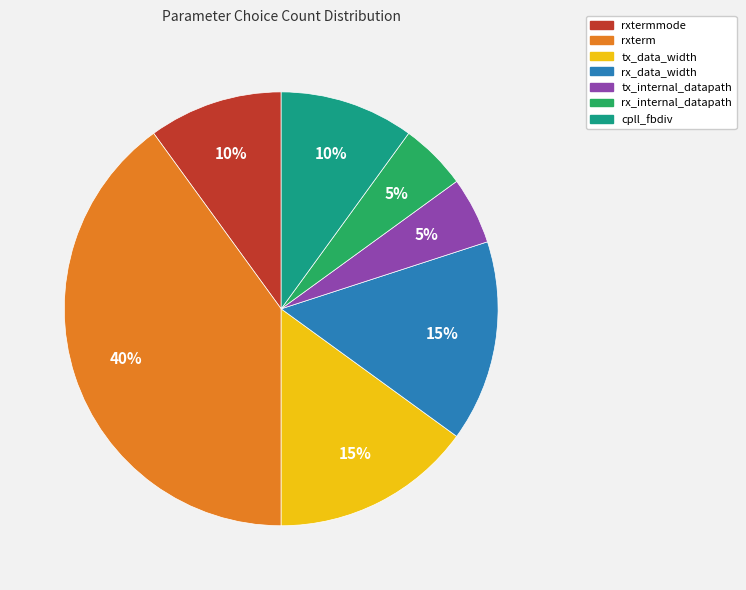

Is there a majority slice in this chart?

No